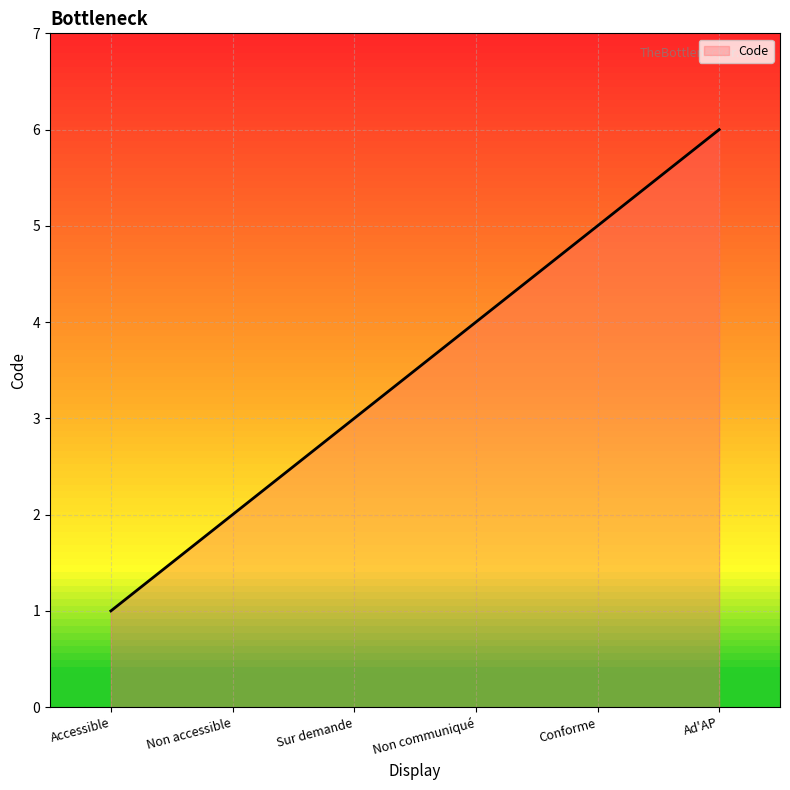

What is the difference between the second highest and second lowest values?

3